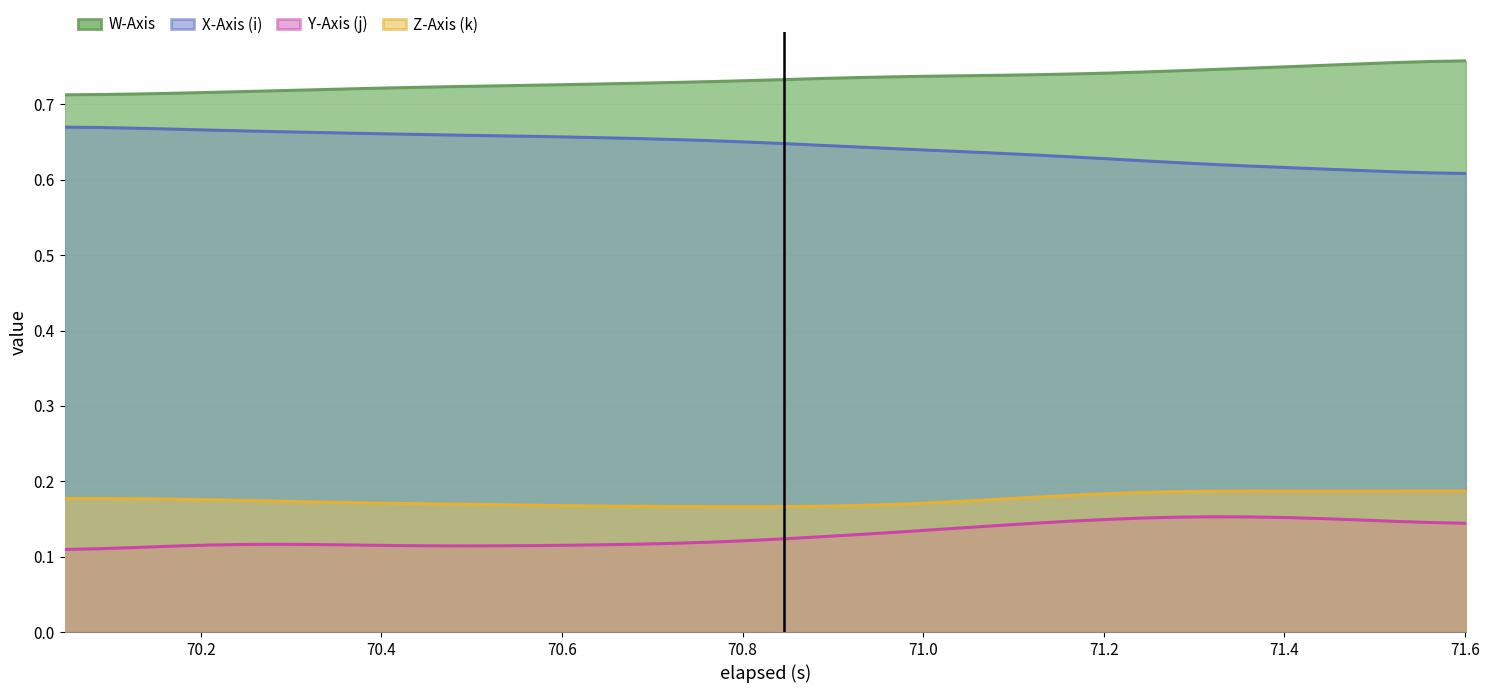

True or false: Y-Axis (j) and W-Axis cross at least once.

False